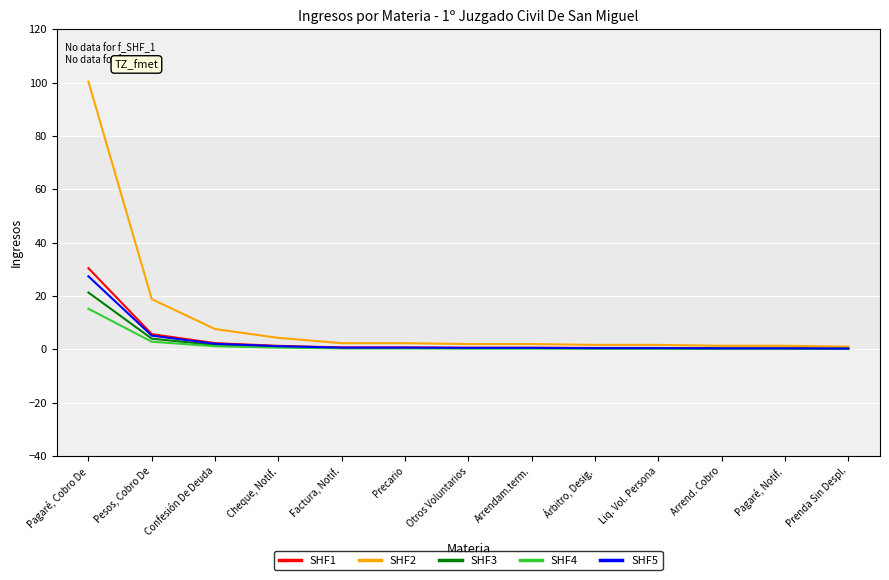

Where does the SHF2 series first go above 1?

Pagaré, Cobro De